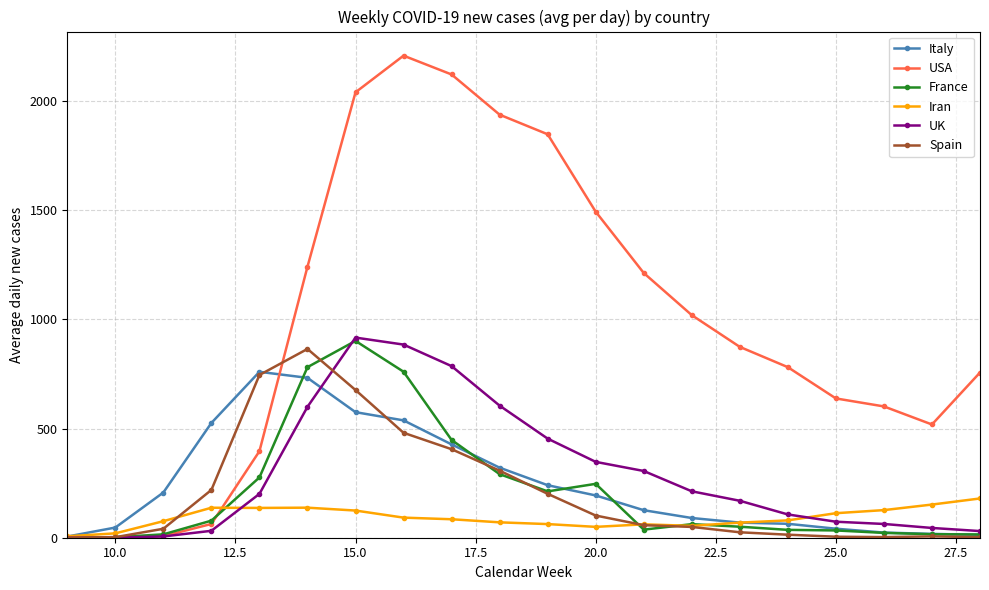

Which series has the widest spread of values?

USA